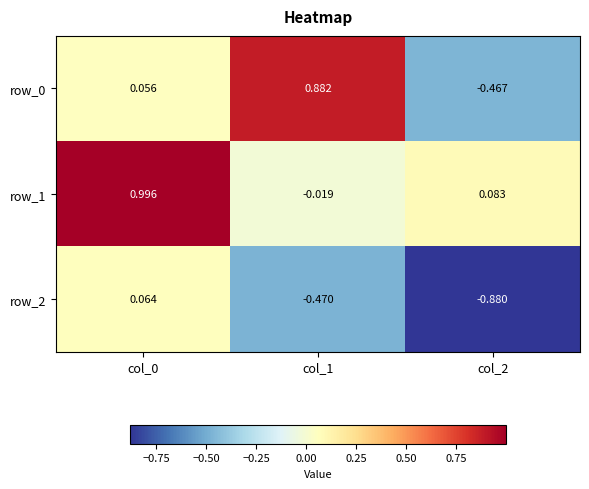

How many values in row_1 are above zero?

2